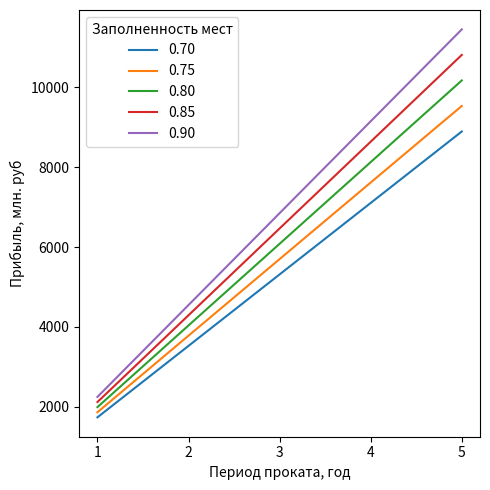

What is the sum of all 0.90 values?

34242.5